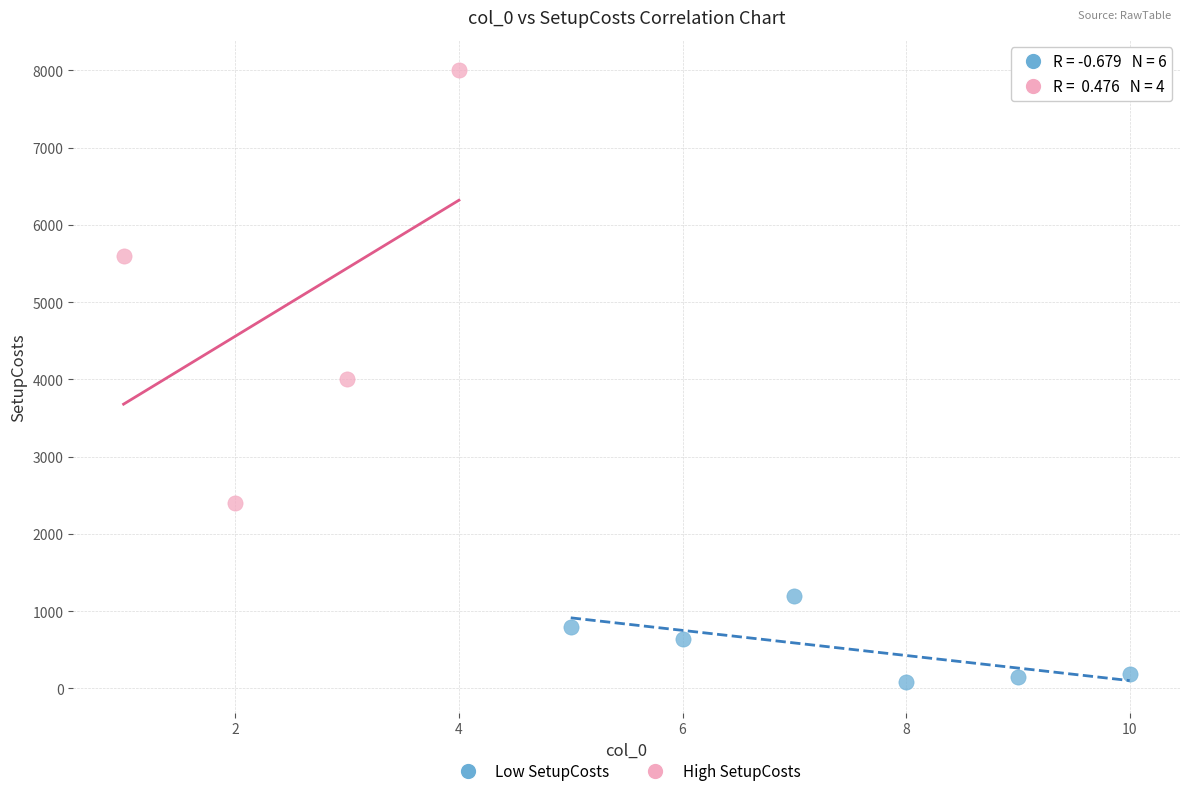

Which series has the largest Y range (max minus min)?

High SetupCosts